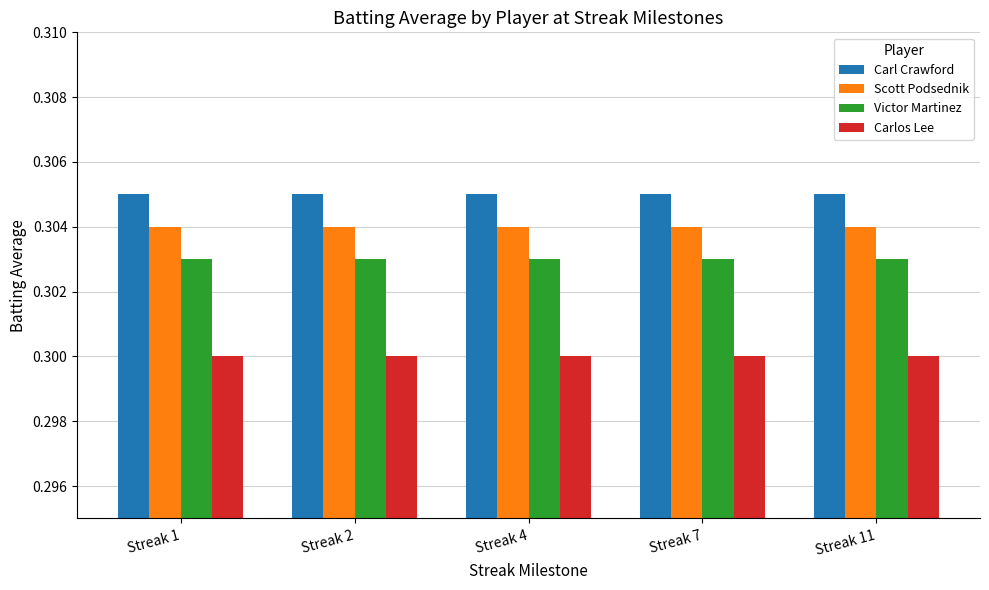

Count the number of data series in this chart.

4